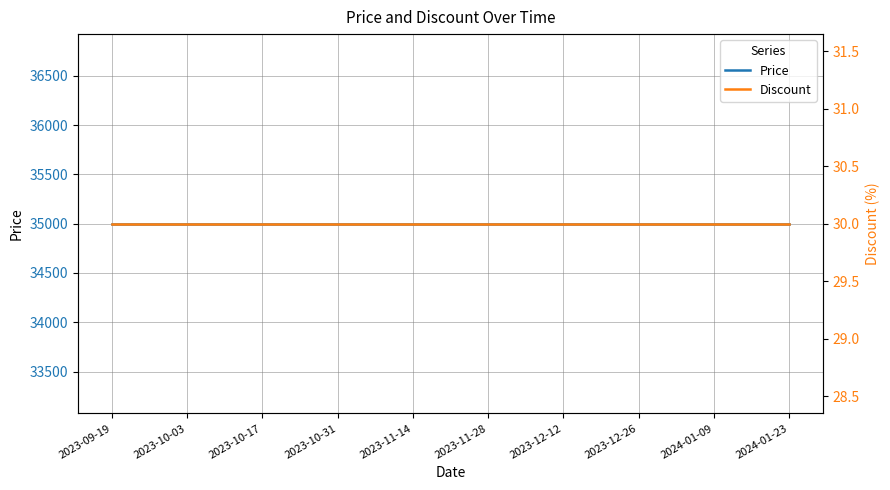

True or false: Price has more than 1 points higher than both neighbors.

False